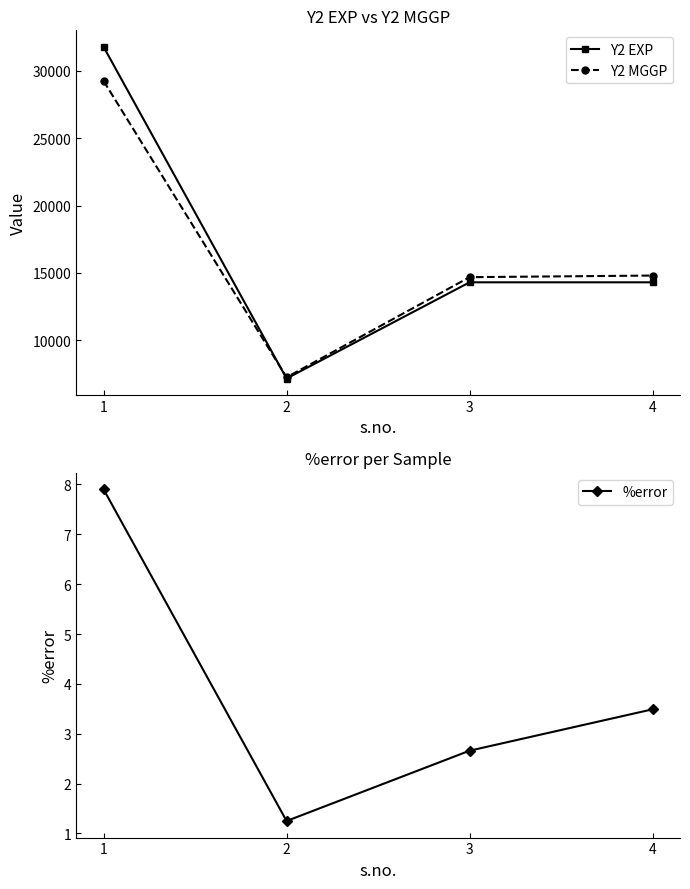

What is the average value of the %error series?

3.8